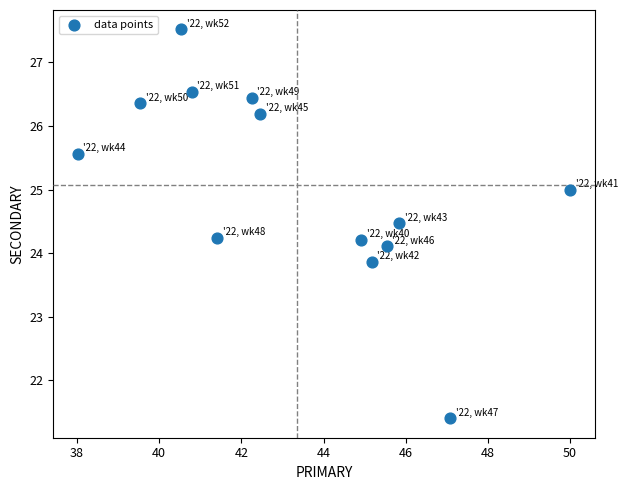

What is the range of X values (max minus min)?

12.0